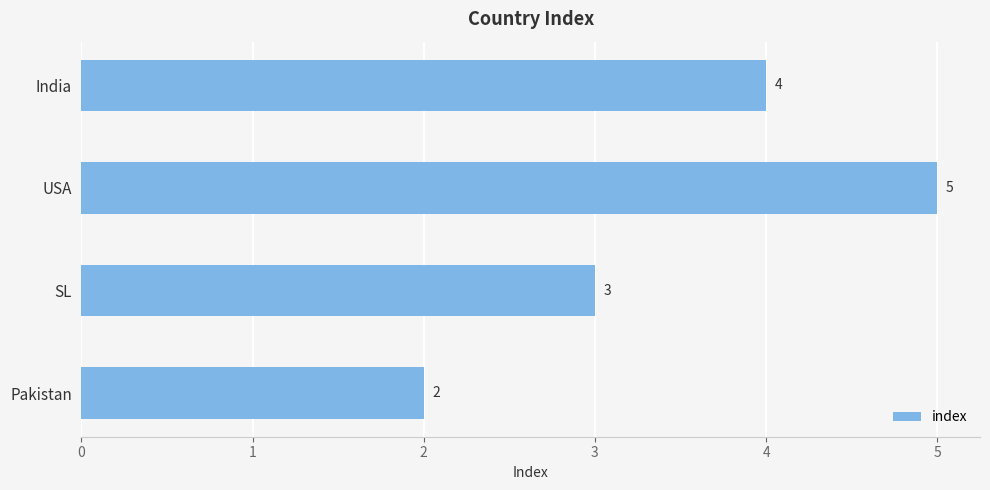

Are the bars horizontal?

Yes